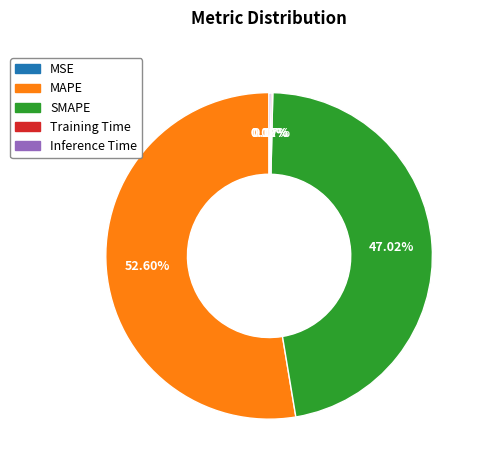

To the nearest percent, what portion does SMAPE represent?

47%